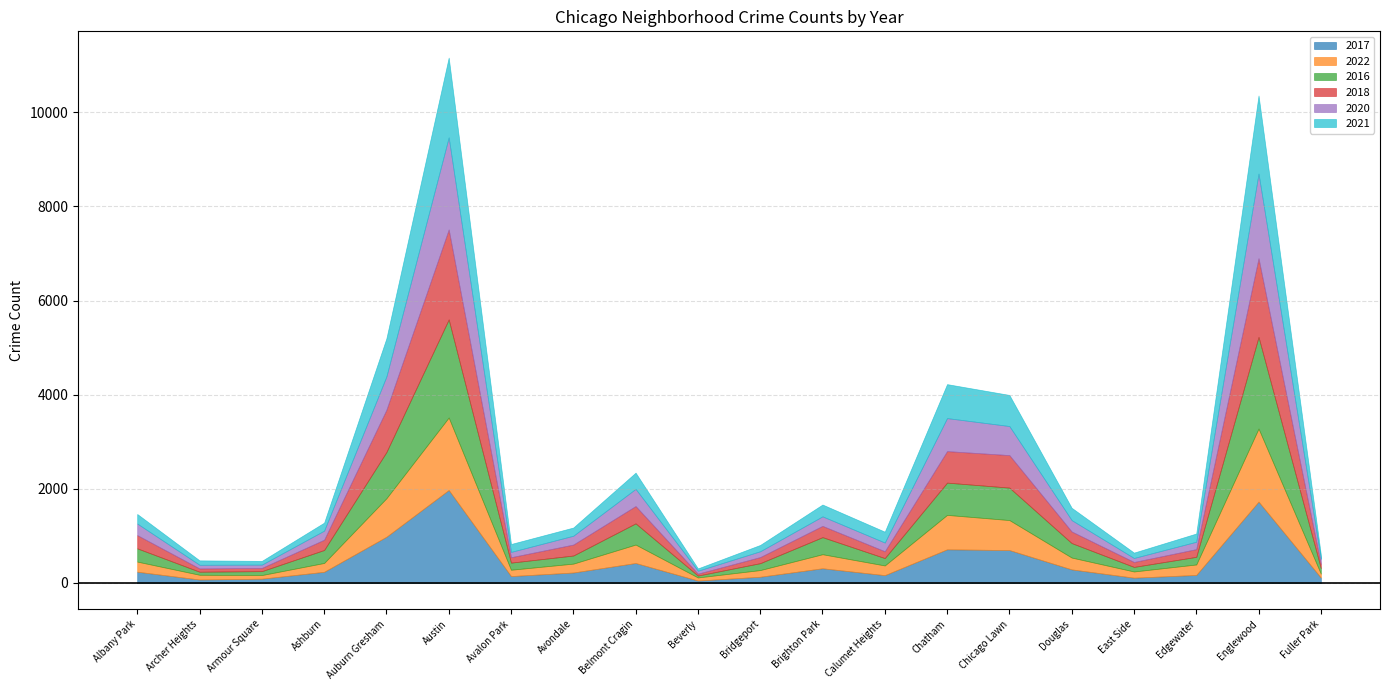

Reading right to left, extract all data points from this chart.

2017: Fuller Park=110	Englewood=1725	Edgewater=166	East Side=108	Douglas=284	Chicago Lawn=695	Chatham=711	Calumet Heights=162	Brighton Park=308	Bridgeport=128	Beverly=47	Belmont Cragin=420	Avondale=218	Avalon Park=142	Austin=1972	Auburn Gresham=978	Ashburn=233	Armour Square=87	Archer Heights=69	Albany Park=235
2022: Fuller Park=84	Englewood=1554	Edgewater=223	East Side=132	Douglas=252	Chicago Lawn=638	Chatham=732	Calumet Heights=206	Brighton Park=299	Bridgeport=142	Beverly=66	Belmont Cragin=392	Avondale=189	Avalon Park=135	Austin=1541	Auburn Gresham=819	Ashburn=188	Armour Square=77	Archer Heights=101	Albany Park=215
2016: Fuller Park=118	Englewood=1948	Edgewater=162	East Side=97	Douglas=308	Chicago Lawn=690	Chatham=686	Calumet Heights=157	Brighton Park=363	Bridgeport=147	Beverly=40	Belmont Cragin=451	Avondale=172	Avalon Park=151	Austin=2086	Auburn Gresham=983	Ashburn=276	Armour Square=83	Archer Heights=65	Albany Park=282
2018: Fuller Park=87	Englewood=1672	Edgewater=164	East Side=105	Douglas=246	Chicago Lawn=691	Chatham=670	Calumet Heights=145	Brighton Park=239	Bridgeport=129	Beverly=41	Belmont Cragin=368	Avondale=233	Avalon Park=115	Austin=1912	Auburn Gresham=898	Ashburn=218	Armour Square=69	Archer Heights=69	Albany Park=281
2020: Fuller Park=112	Englewood=1801	Edgewater=157	East Side=85	Douglas=242	Chicago Lawn=618	Chatham=702	Calumet Heights=185	Brighton Park=203	Bridgeport=124	Beverly=62	Belmont Cragin=365	Avondale=188	Avalon Park=113	Austin=1959	Auburn Gresham=708	Ashburn=193	Armour Square=70	Archer Heights=78	Albany Park=246
2021: Fuller Park=89	Englewood=1659	Edgewater=175	East Side=114	Douglas=262	Chicago Lawn=661	Chatham=722	Calumet Heights=231	Brighton Park=251	Bridgeport=134	Beverly=49	Belmont Cragin=345	Avondale=174	Avalon Park=168	Austin=1695	Auburn Gresham=811	Ashburn=170	Armour Square=79	Archer Heights=94	Albany Park=203